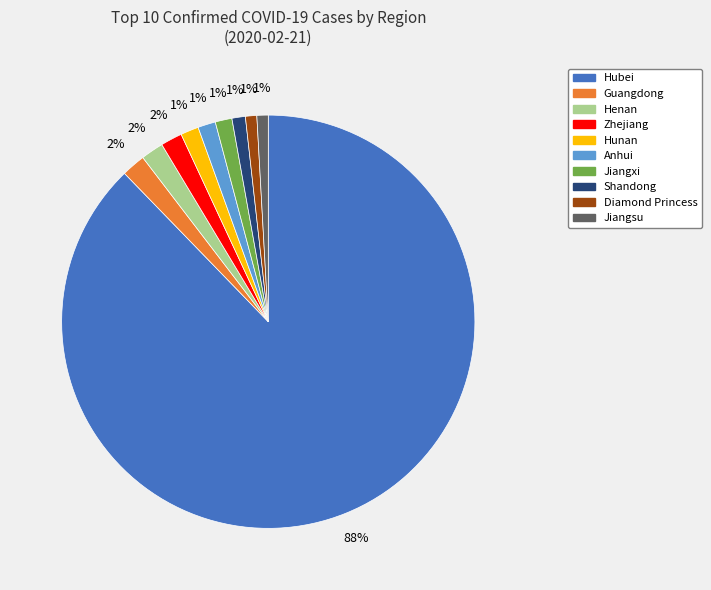

The Anhui slice represents 11% of the pie. True or false?

False